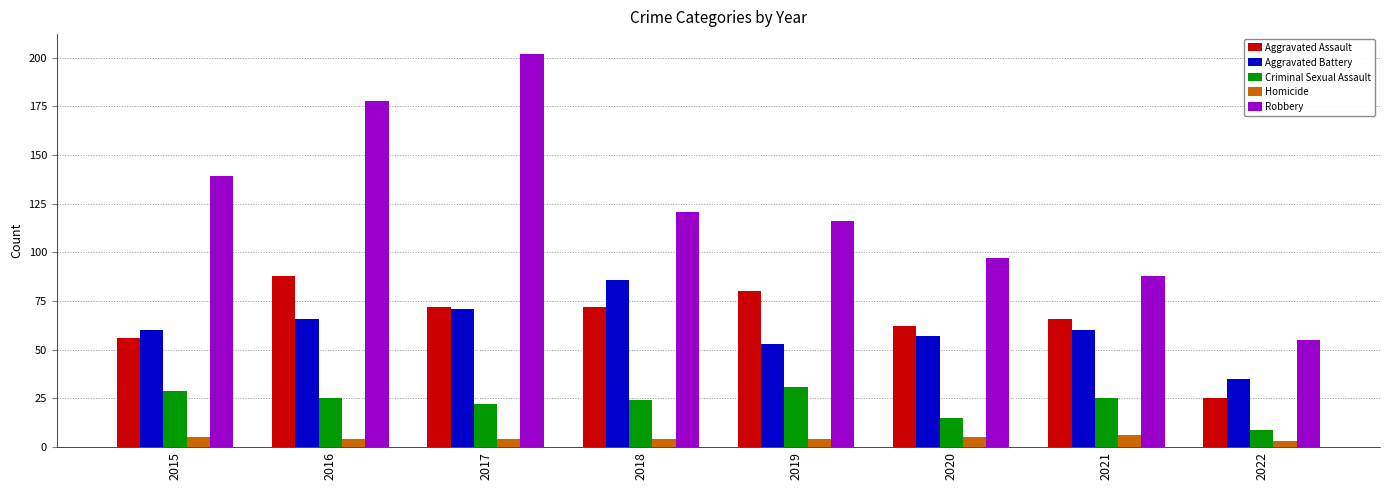

Which series has the largest range (max minus min)?

Robbery